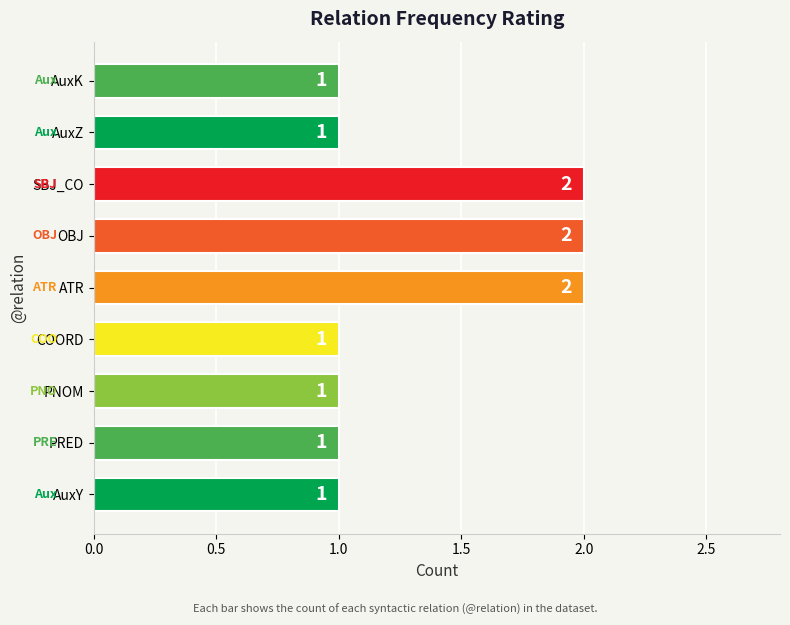

What is the sum of all values?

12